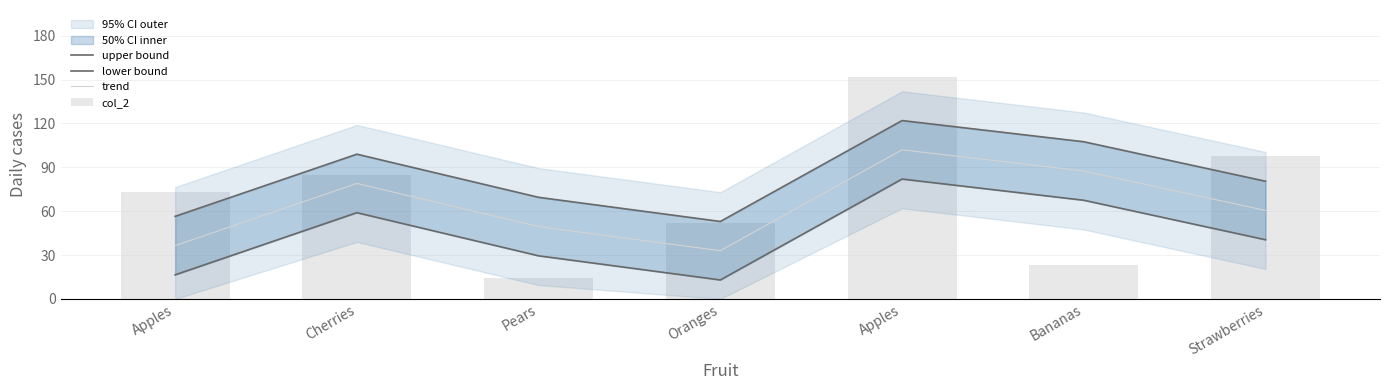

The value of upper bound at Apples is 122.0. True or false?

True